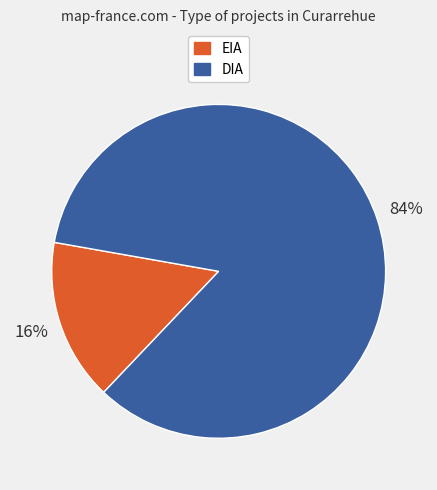

Combined, do DIA and EIA account for over 50%?

Yes